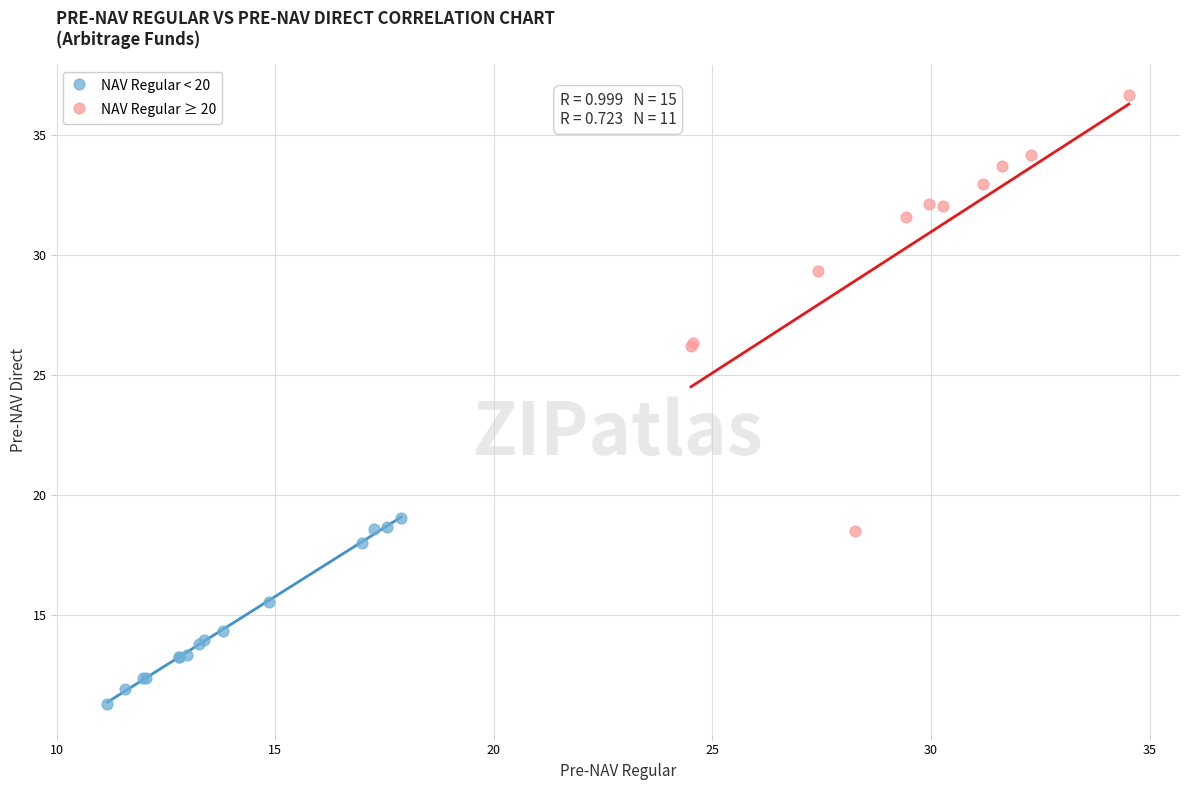

What are all the series names shown in the legend?

NAV Regular < 20, NAV Regular ≥ 20